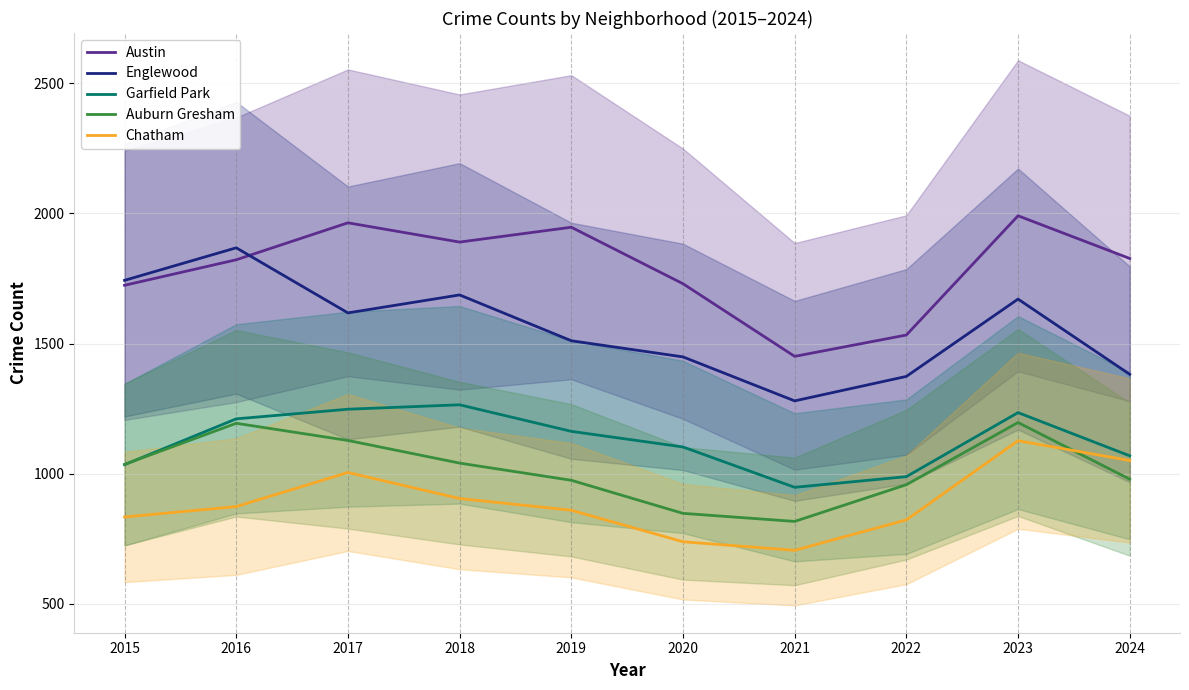

Which series has the largest total across all categories?

Austin